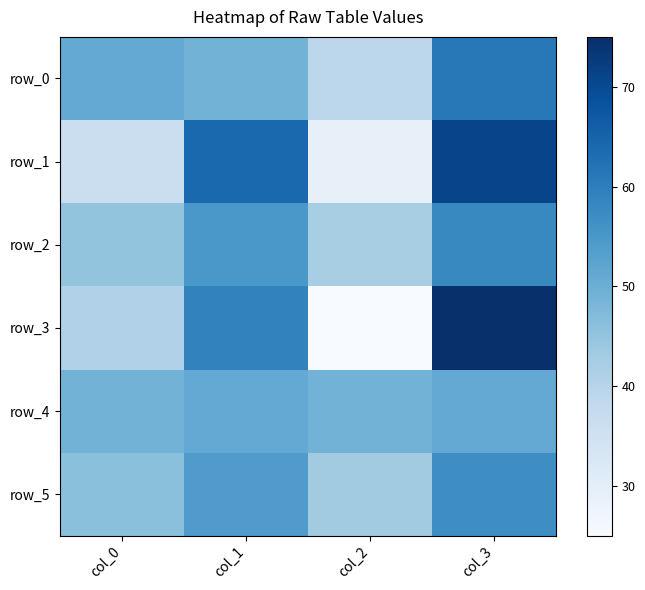

Which category has the highest value across all series?

col_3